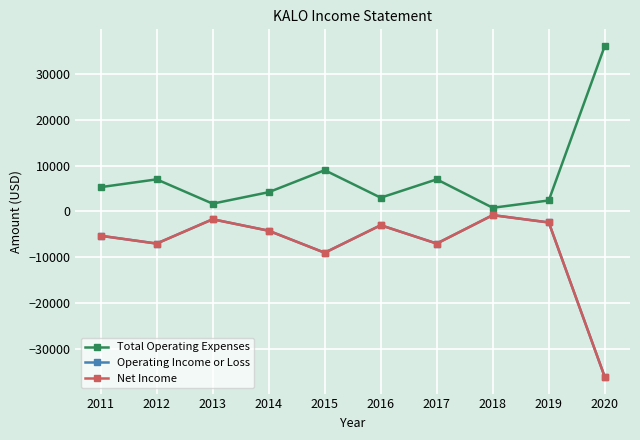

Reading left to right, what are all the values shown in this chart?

Total Operating Expenses: 2011=5300	2012=7000	2013=1700	2014=4200	2015=9000	2016=3000	2017=7000	2018=800	2019=2400	2020=36100
Operating Income or Loss: 2011=-5300	2012=-7000	2013=-1700	2014=-4200	2015=-9000	2016=-3000	2017=-7000	2018=-800	2019=-2400	2020=-36100
Net Income: 2011=-5300	2012=-7000	2013=-1700	2014=-4200	2015=-9000	2016=-3000	2017=-7000	2018=-800	2019=-2400	2020=-36100